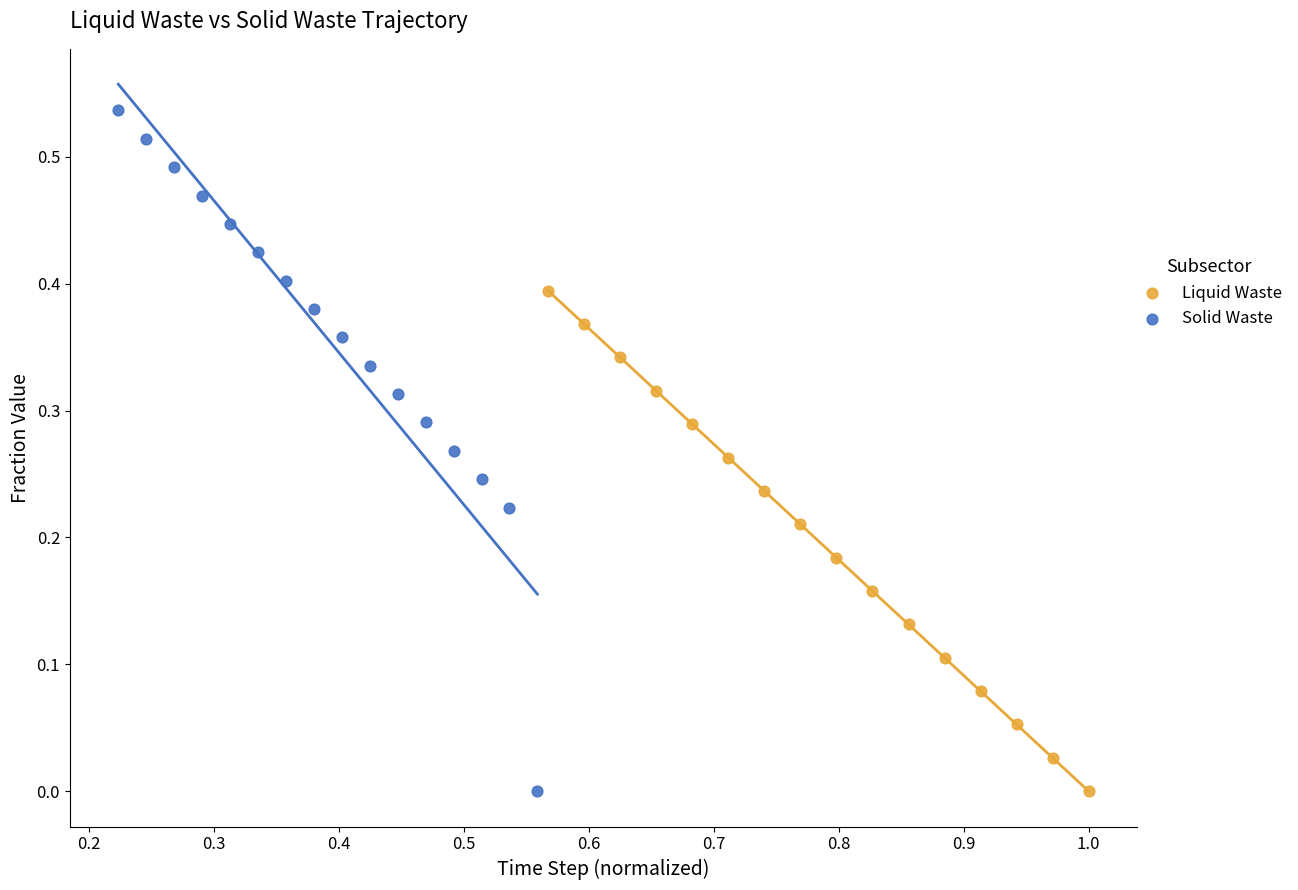

Which series contains the highest Y value?

Solid Waste